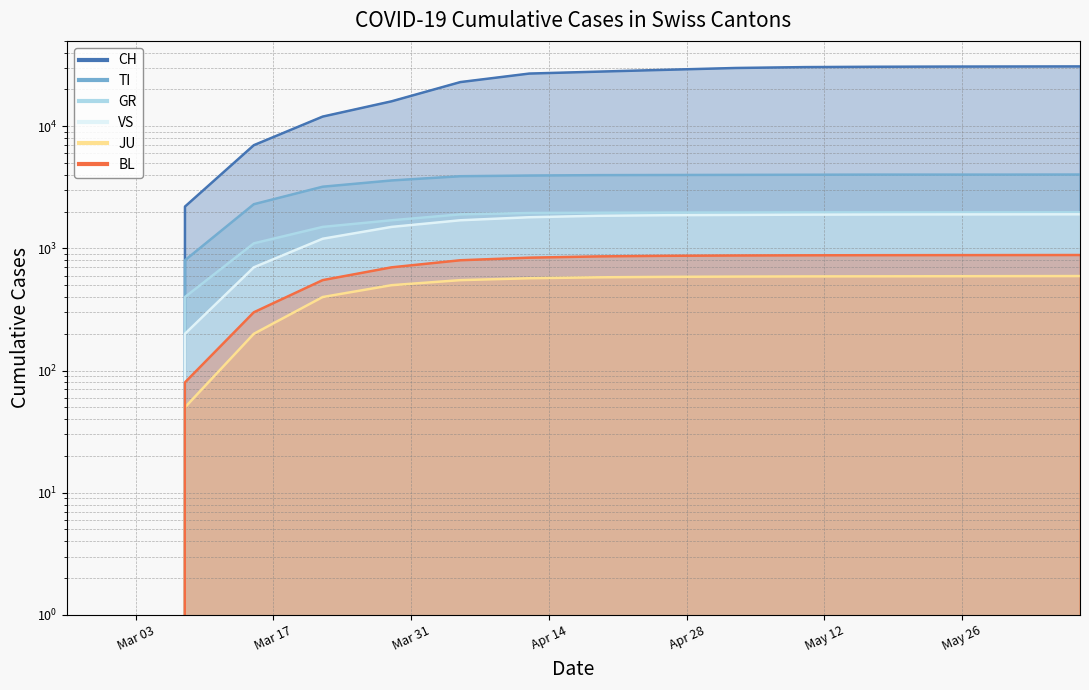

How many data points in TI are above 3900?

9